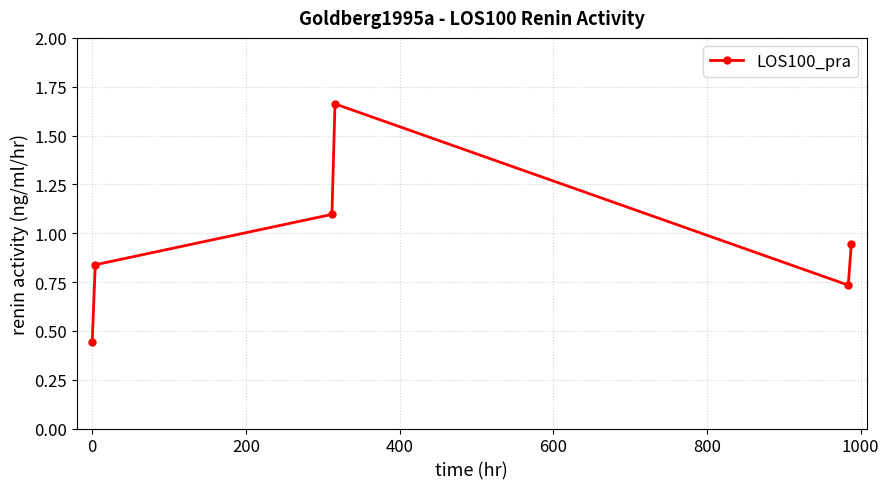

How many interior local valleys (lower than both neighbors) does the data have?

1